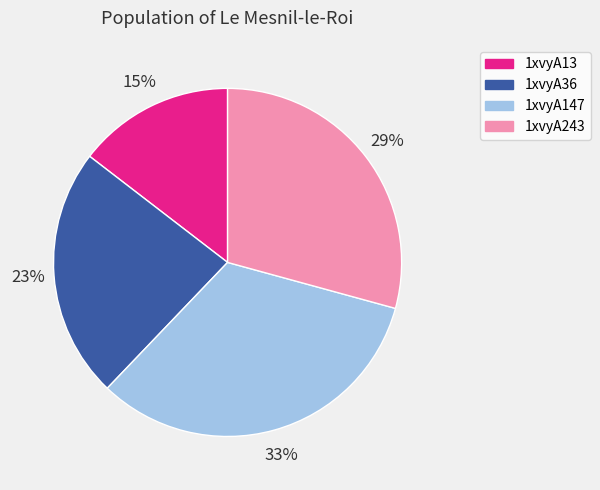

Is it true that 1xvyA243 is 21% of the pie?

False